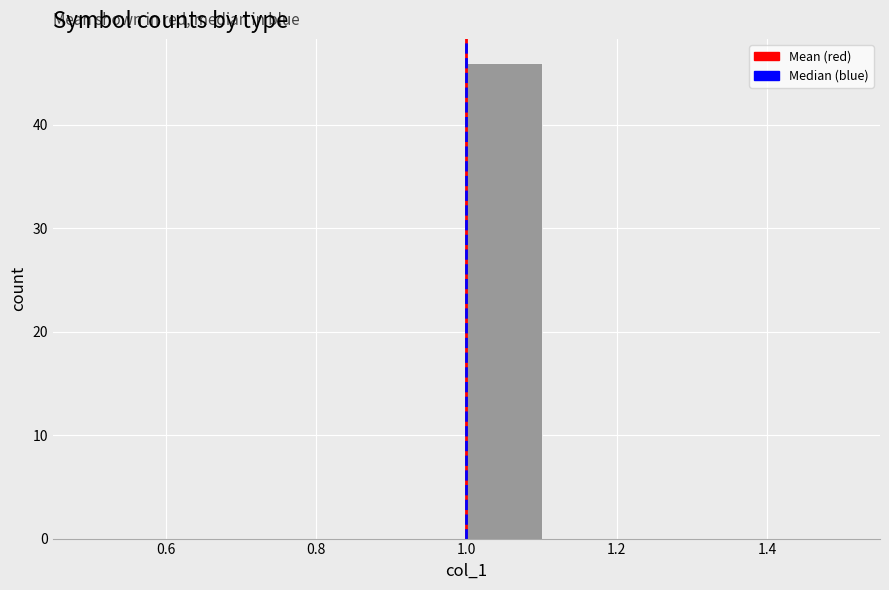

Reading left to right, list every bar in this chart as the range it spans on the x-axis followed by its height. The values are not printed on the chart, so give them approximately, as read against the axis.

0.5 to 0.6: 0
0.6 to 0.7: 0
0.7 to 0.8: 0
0.8 to 0.9: 0
0.9 to 1.0: 0
1.0 to 1.1: 46
1.1 to 1.2: 0
1.2 to 1.3: 0
1.3 to 1.4: 0
1.4 to 1.5: 0